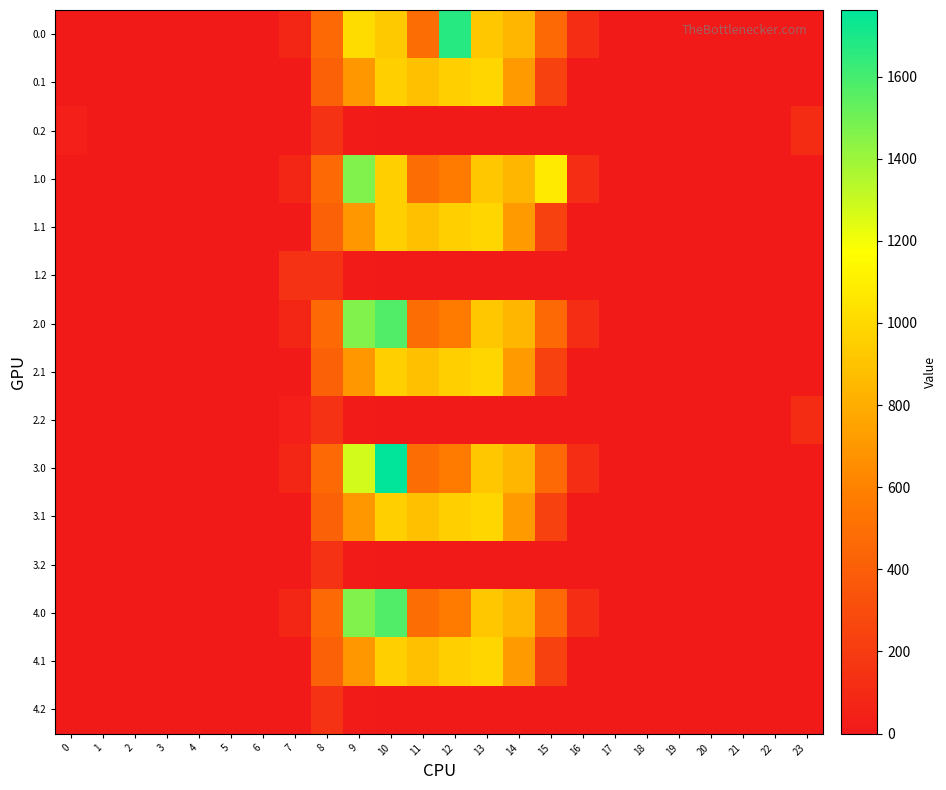

What is the greatest value displayed?

1762.0